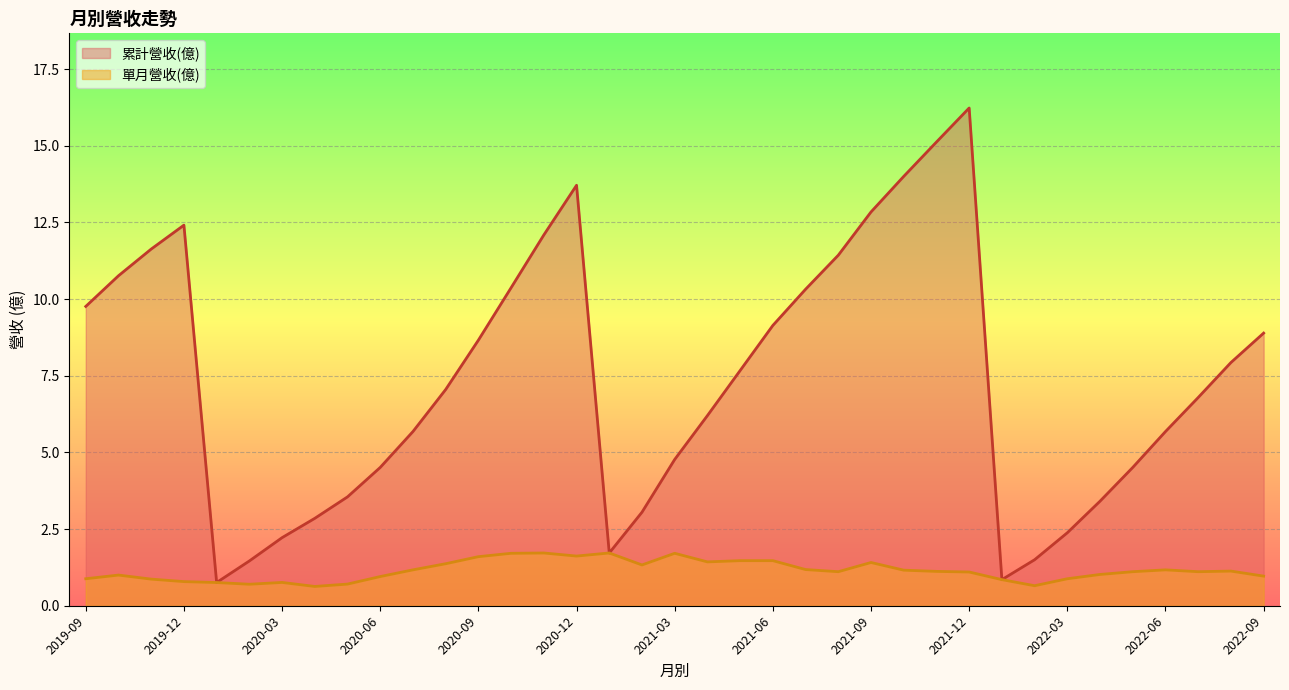

How many distinct data groups are displayed?

2